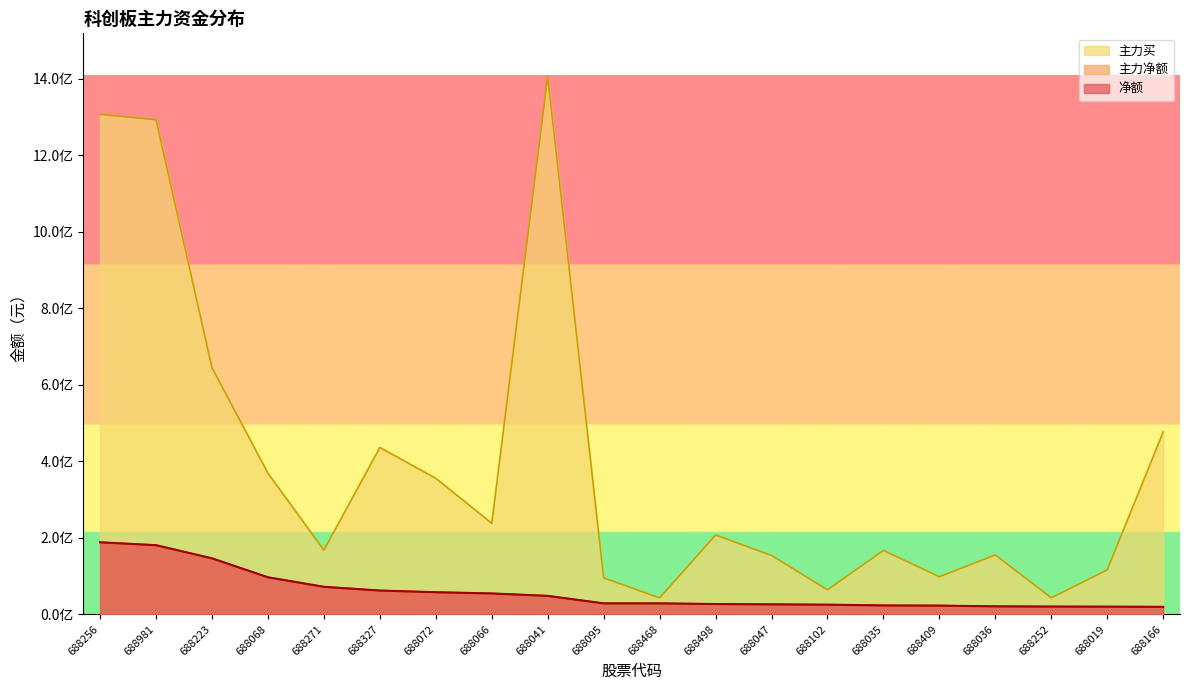

What is the sum of all 净额 values?

1173308727